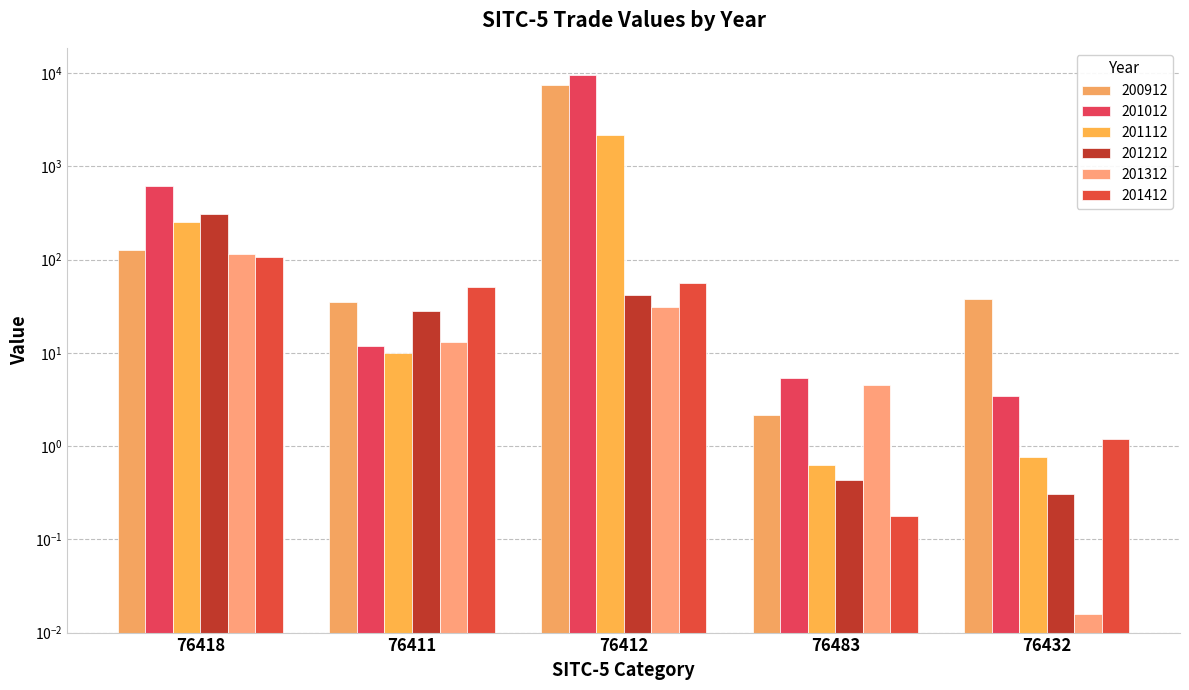

Which series changed the most between 76411 and 76432?

201412